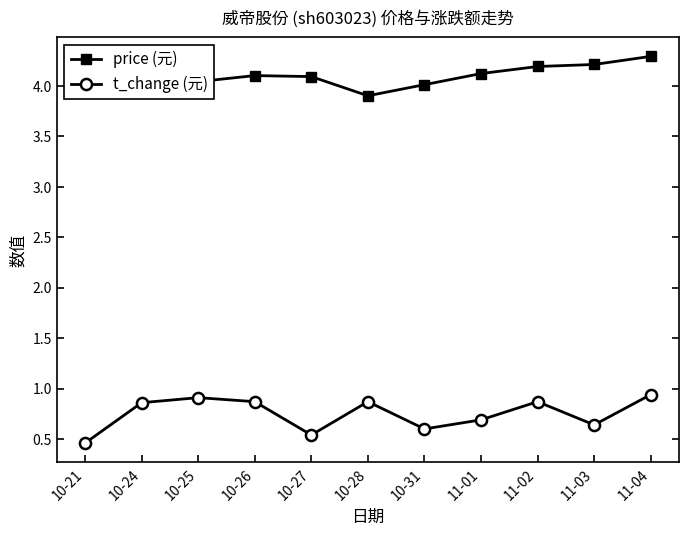

At which category is the sum across all series the highest?

11-04